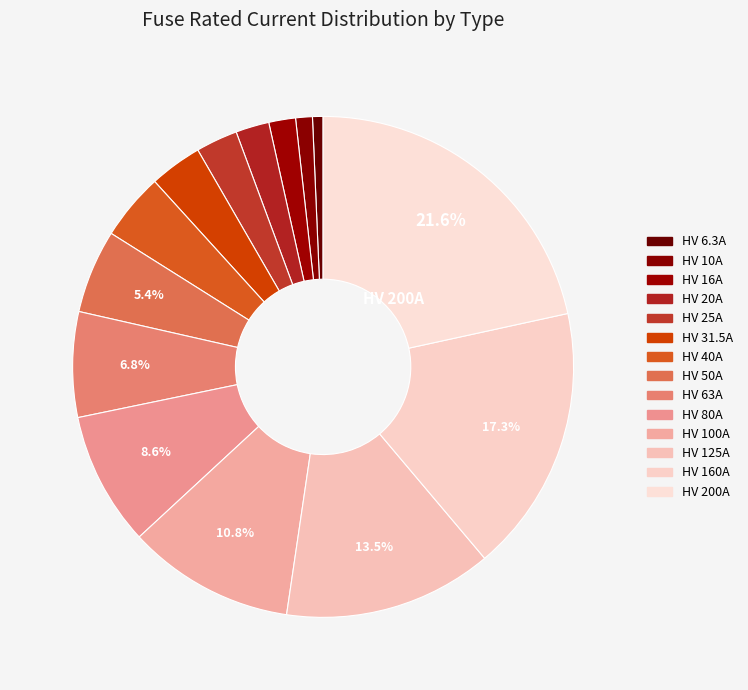

What is the total percentage of HV 10A and HV 160A?

18.3%